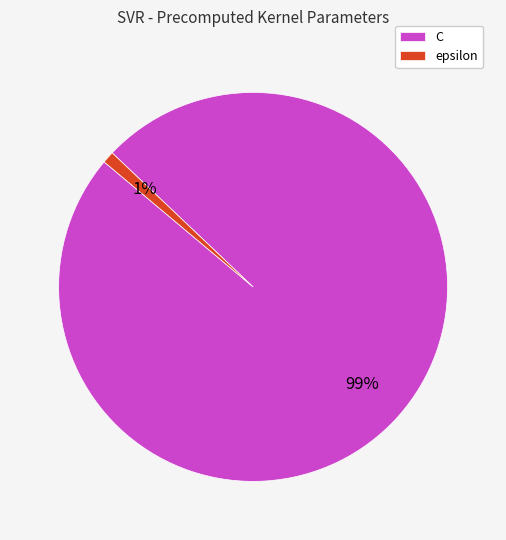

To the nearest percent, what portion does C represent?

99%